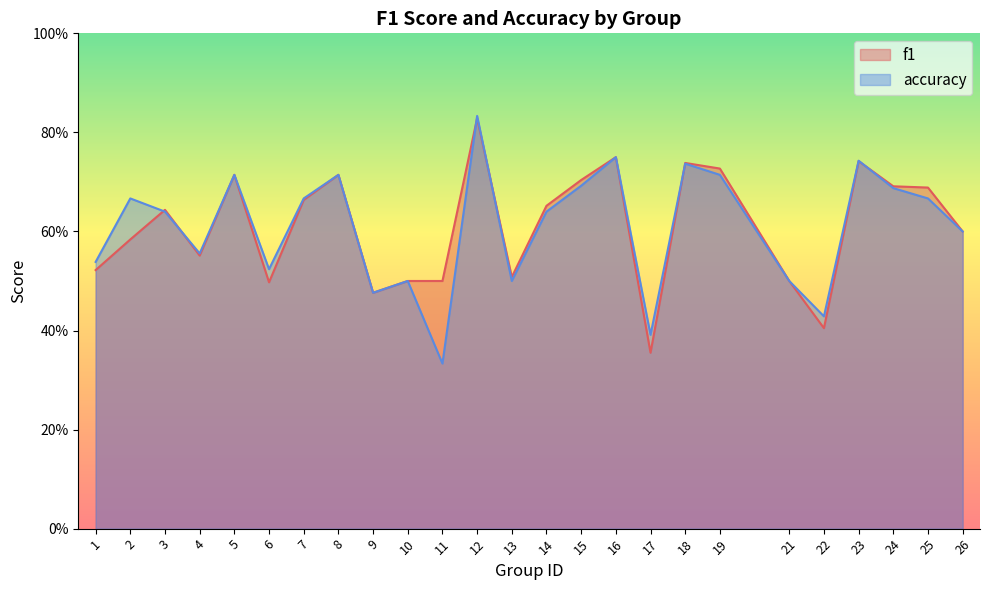

Reading left to right, transcribe all the data shown in this chart.

f1: 1=0.5	2=0.6	3=0.6	4=0.6	5=0.7	6=0.5	7=0.7	8=0.7	9=0.5	10=0.5	11=0.5	12=0.8	13=0.5	14=0.7	15=0.7	16=0.8	17=0.4	18=0.7	19=0.7	21=0.5	22=0.4	23=0.7	24=0.7	25=0.7	26=0.6
accuracy: 1=0.5	2=0.7	3=0.6	4=0.6	5=0.7	6=0.5	7=0.7	8=0.7	9=0.5	10=0.5	11=0.3	12=0.8	13=0.5	14=0.6	15=0.7	16=0.8	17=0.4	18=0.7	19=0.7	21=0.5	22=0.4	23=0.7	24=0.7	25=0.7	26=0.6